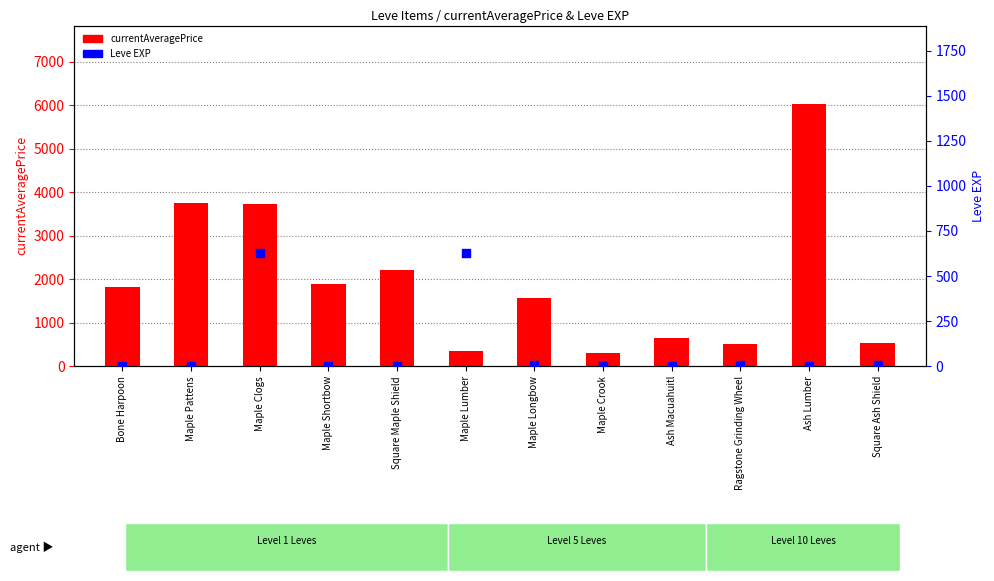

At how many categories does at least one series exceed 1303?

7